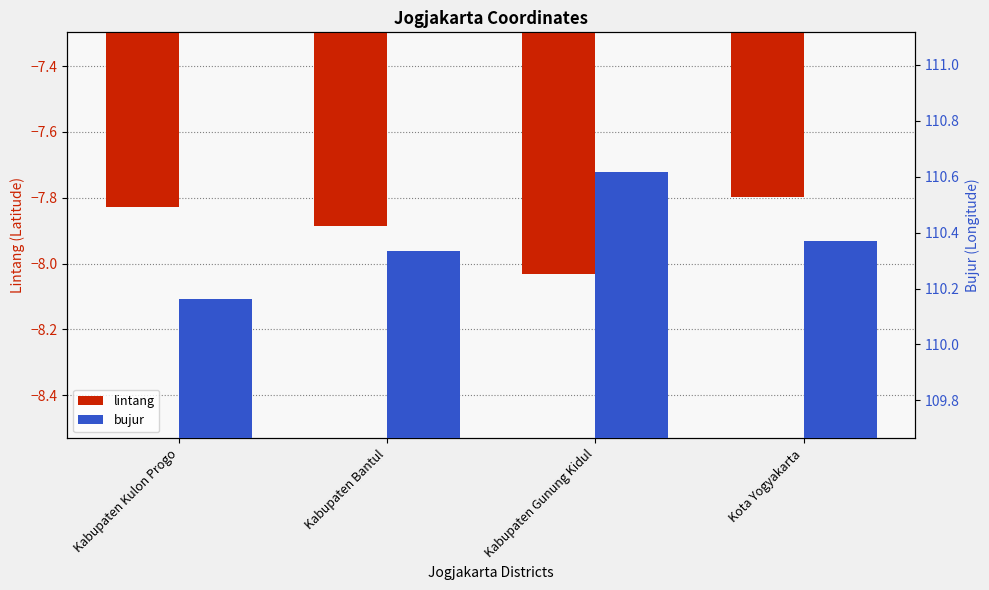

Reading right to left, what are all the values shown in this chart?

lintang: -7.8	-8.0	-7.9	-7.8
bujur: 110.4	110.6	110.3	110.2